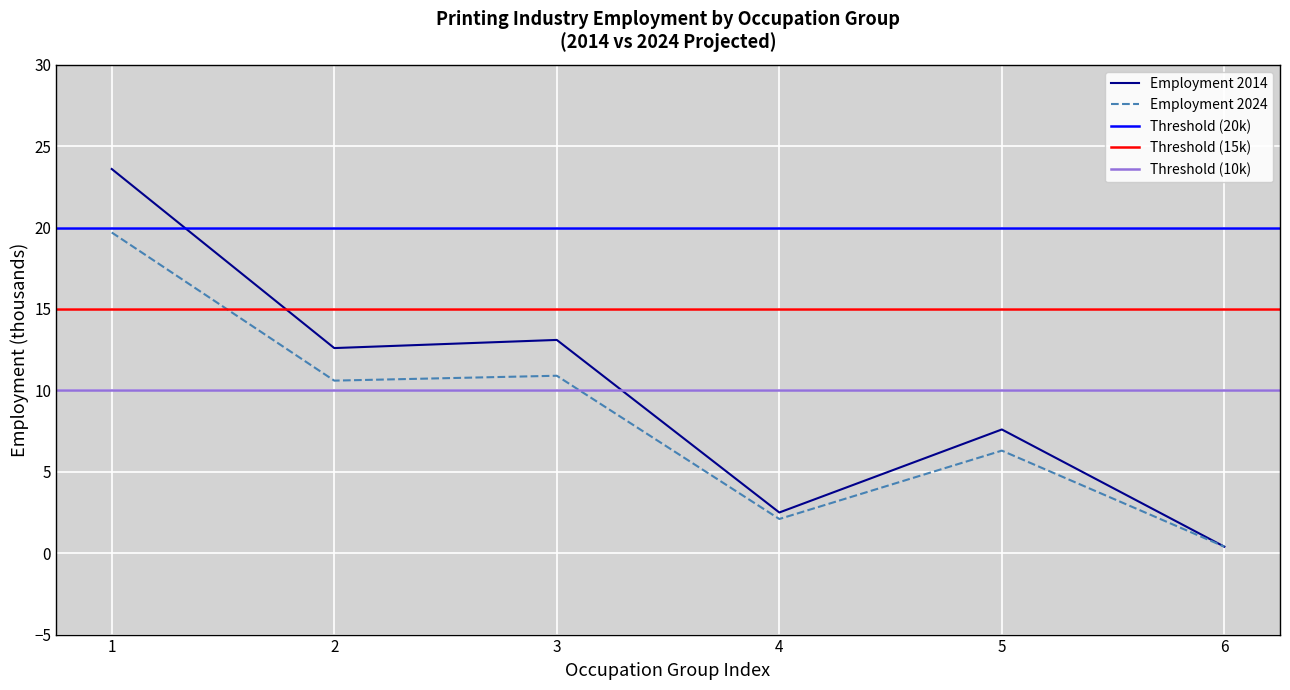

What is the value of the Employment 2024 point at the 3rd from the left?

10.9